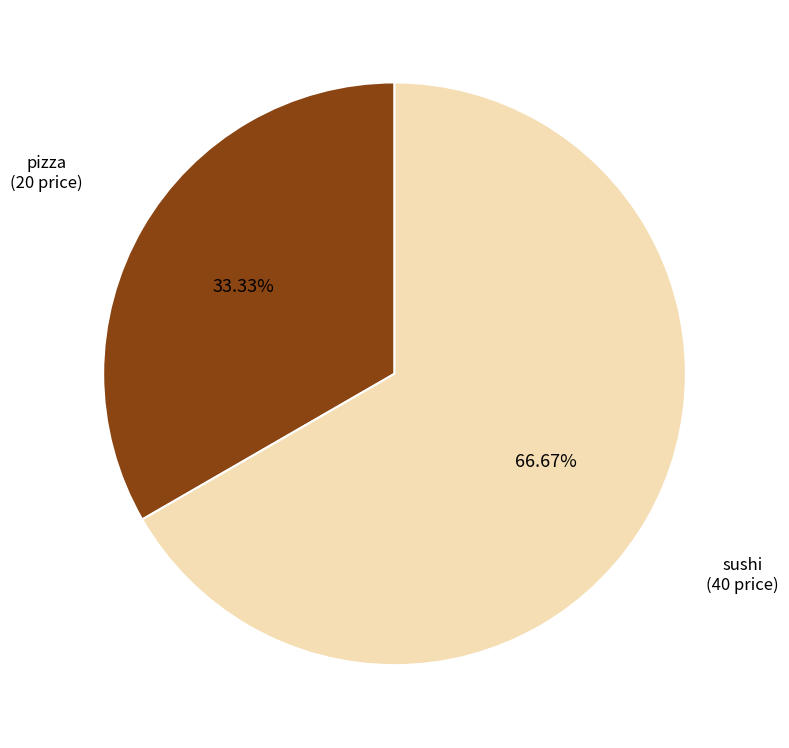

Count the number of slices in the pie.

2